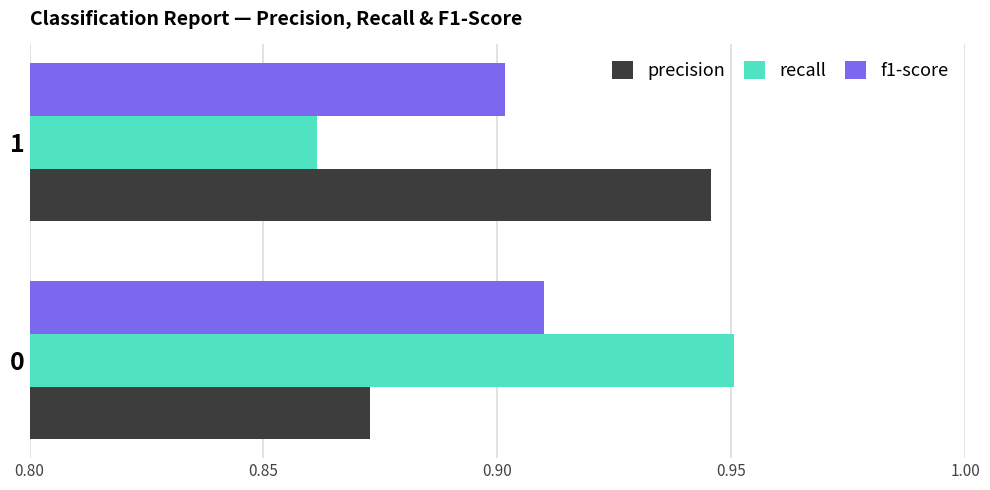

What is the sum of all recall values?

1.8